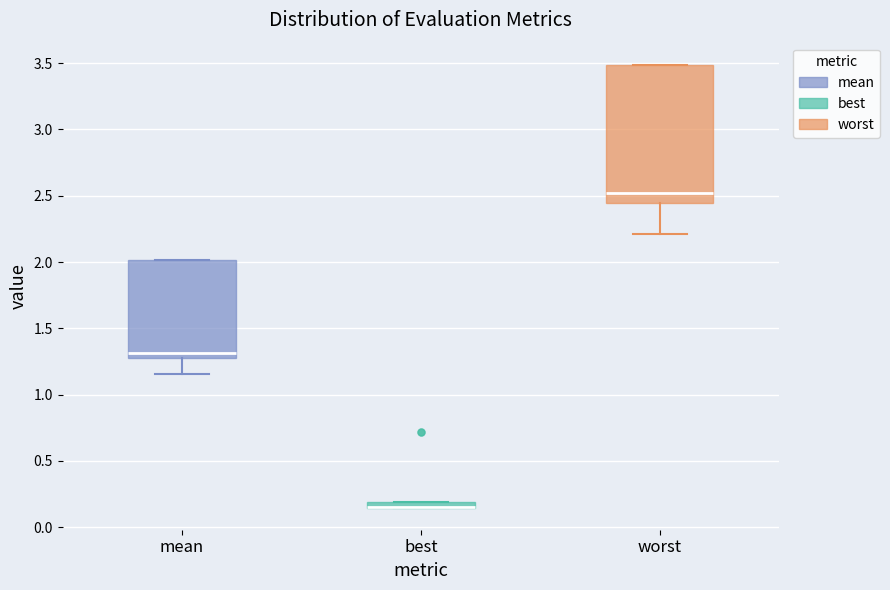

Which box is the tallest, from its lower edge to its upper edge?

worst